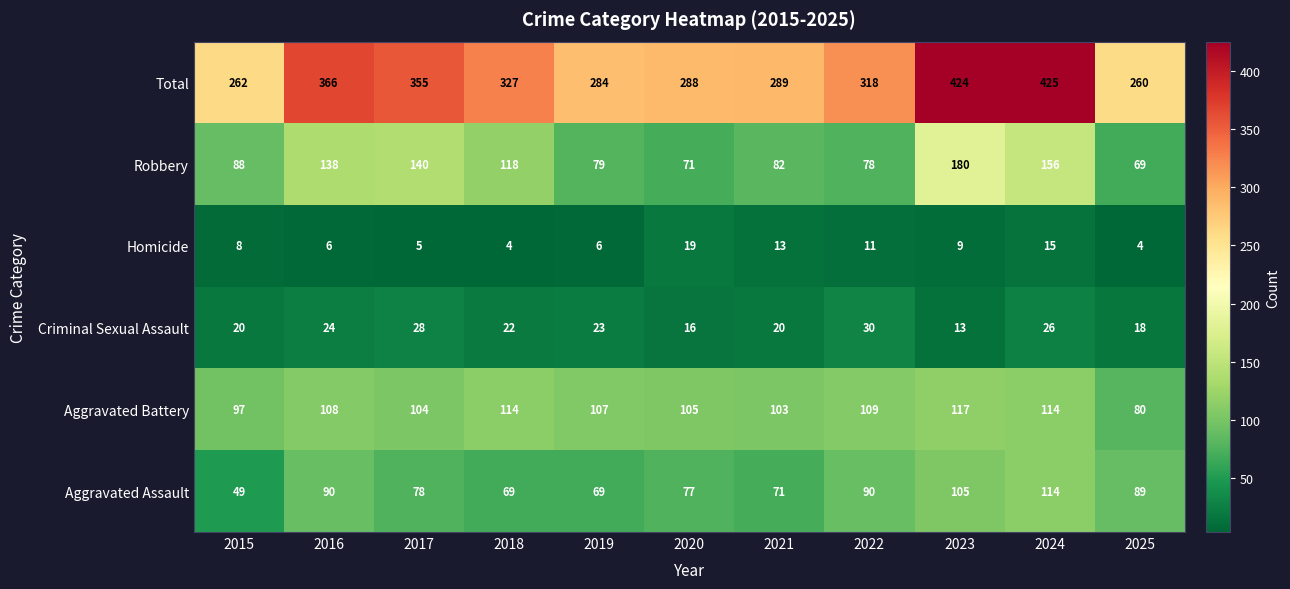

Where is Aggravated Battery nearest to the value 98?

2015